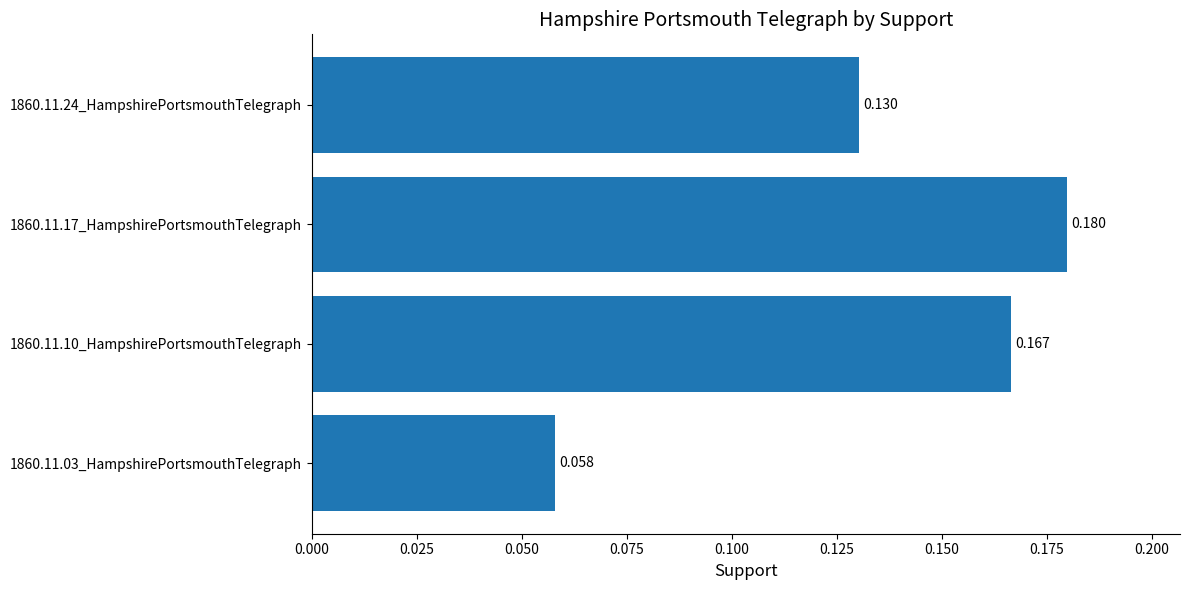

Does the chart contain any negative values?

No